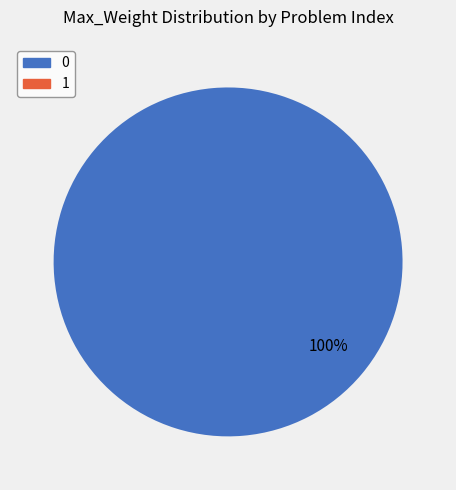

Does any single category account for the majority?

Yes